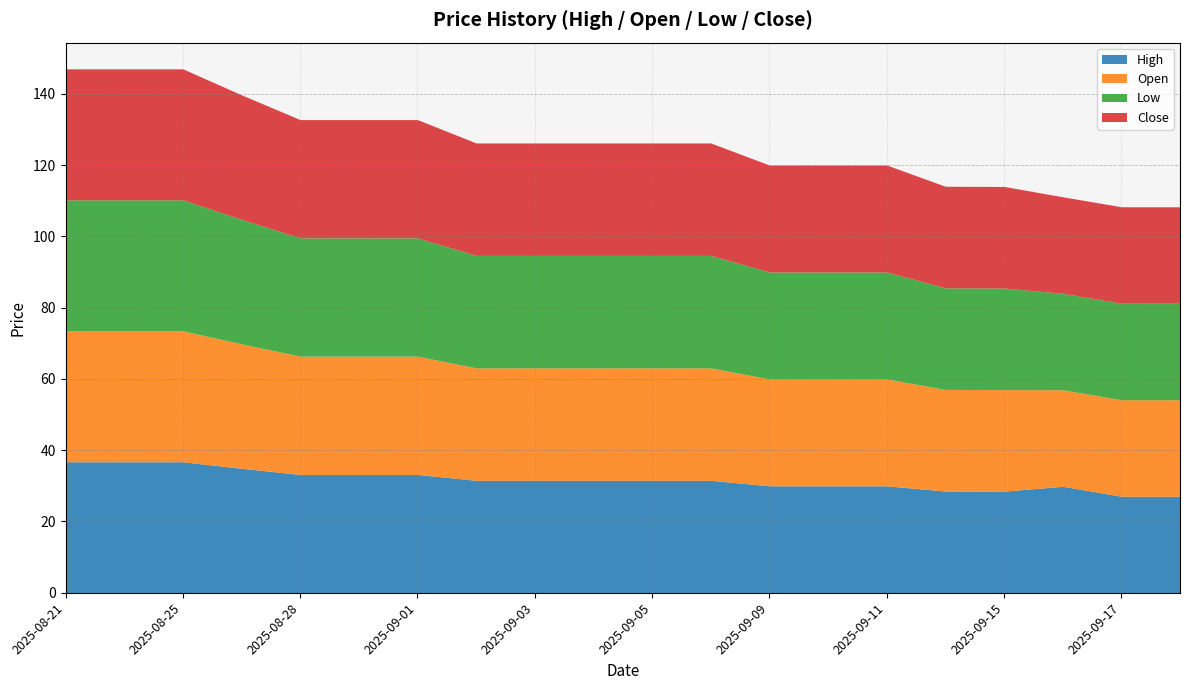

At which category does the chart reach its minimum across all series?

2025-09-17